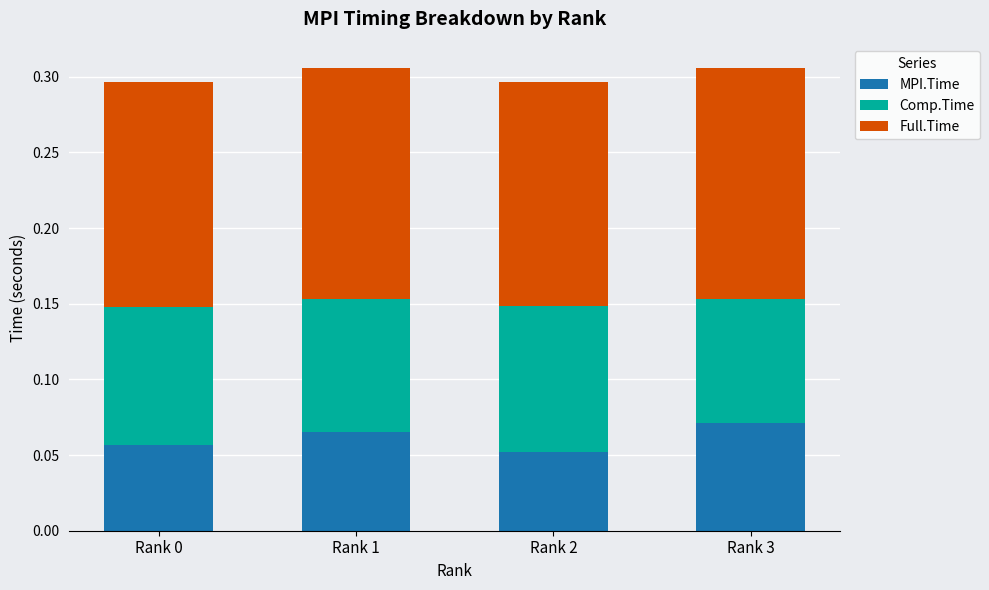

Count the MPI.Time values in the range 0 to 1.

4